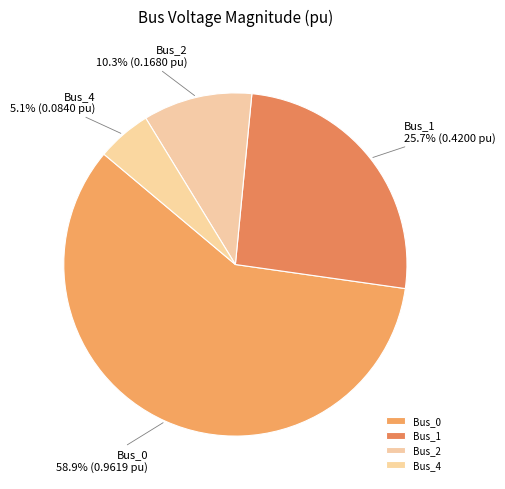

Does Bus_2 account for over 50% of the chart?

No